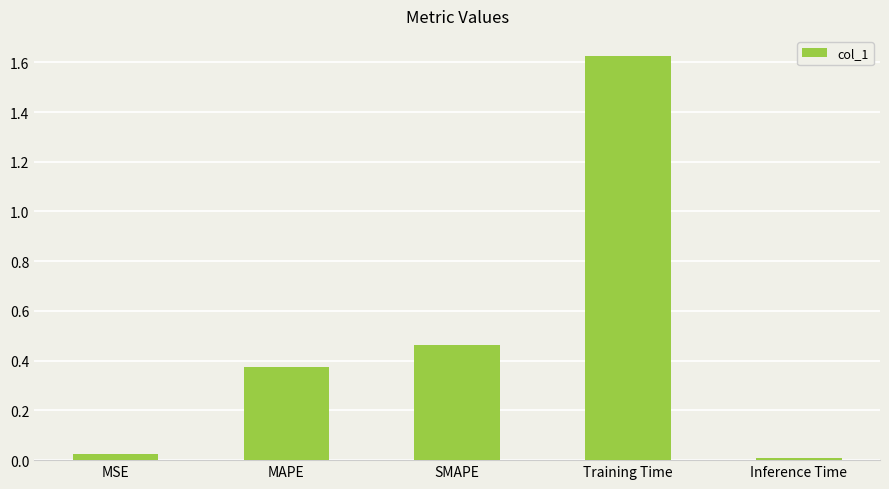

What is the label of the 4th bar from the left?

Training Time